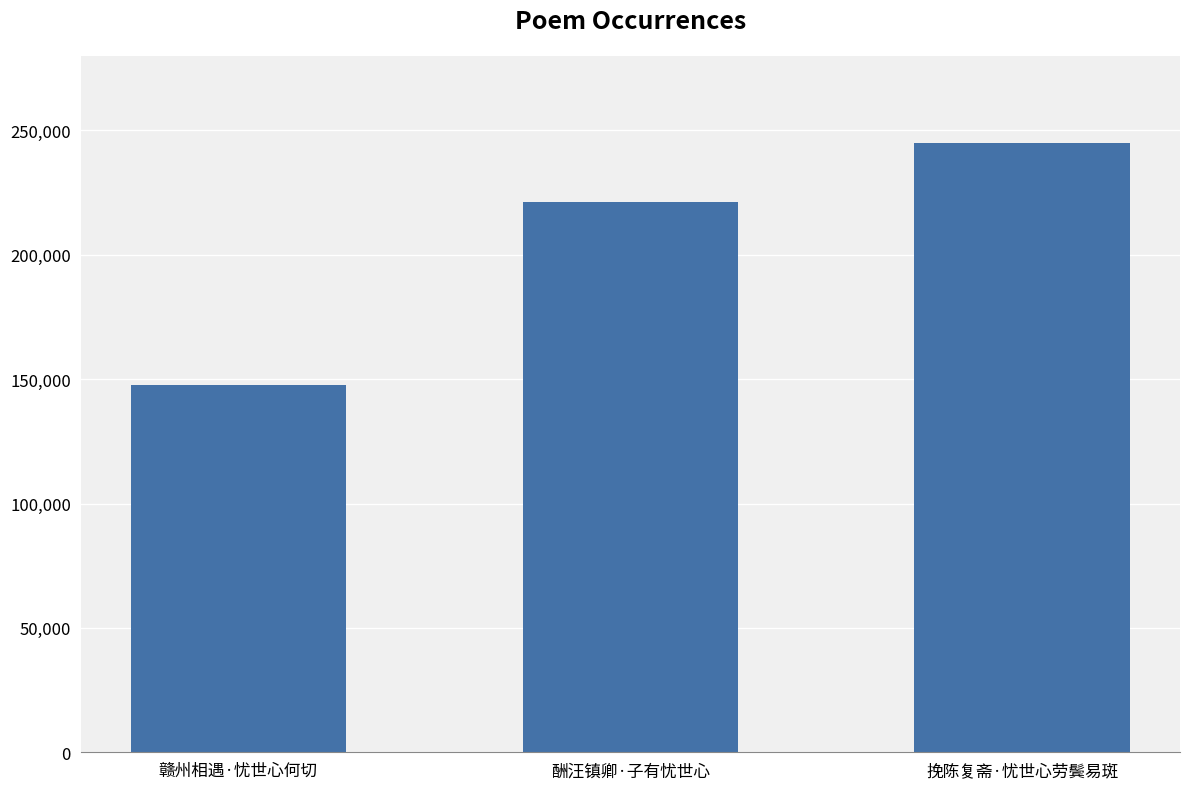

Reading left to right, list all the values displayed in this chart.

赣州相遇·忧世心何切=147545	酬汪镇卿·子有忧世心=221215	挽陈复斋·忧世心劳鬓易斑=244896